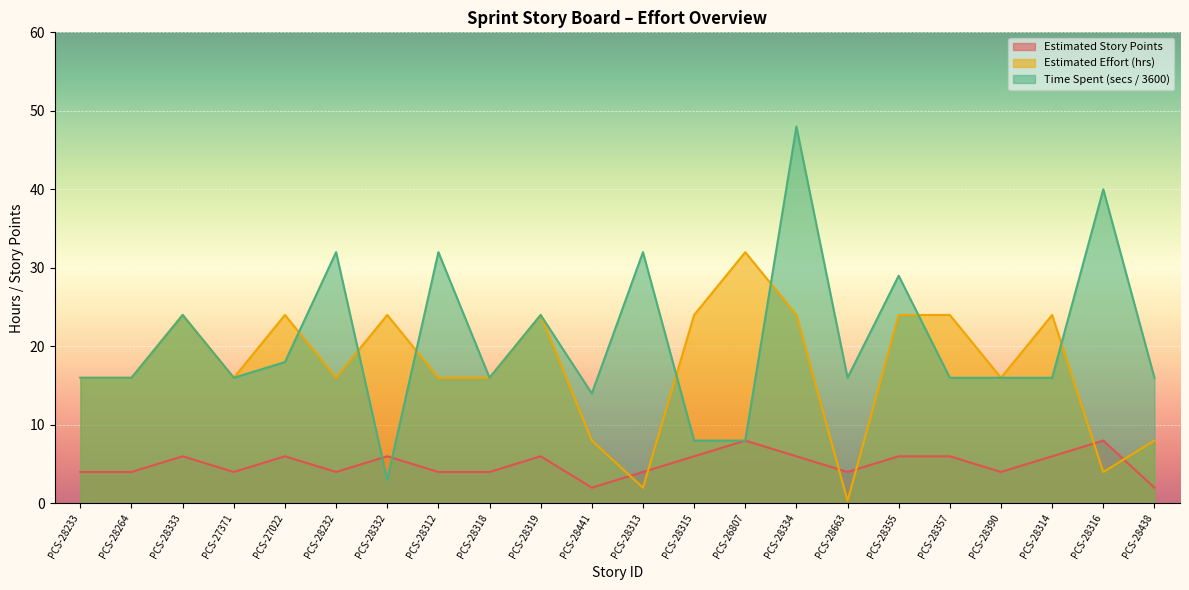

True or false: Time Spent (secs / 3600) has a value of 40.0 at PCS-28316.

True